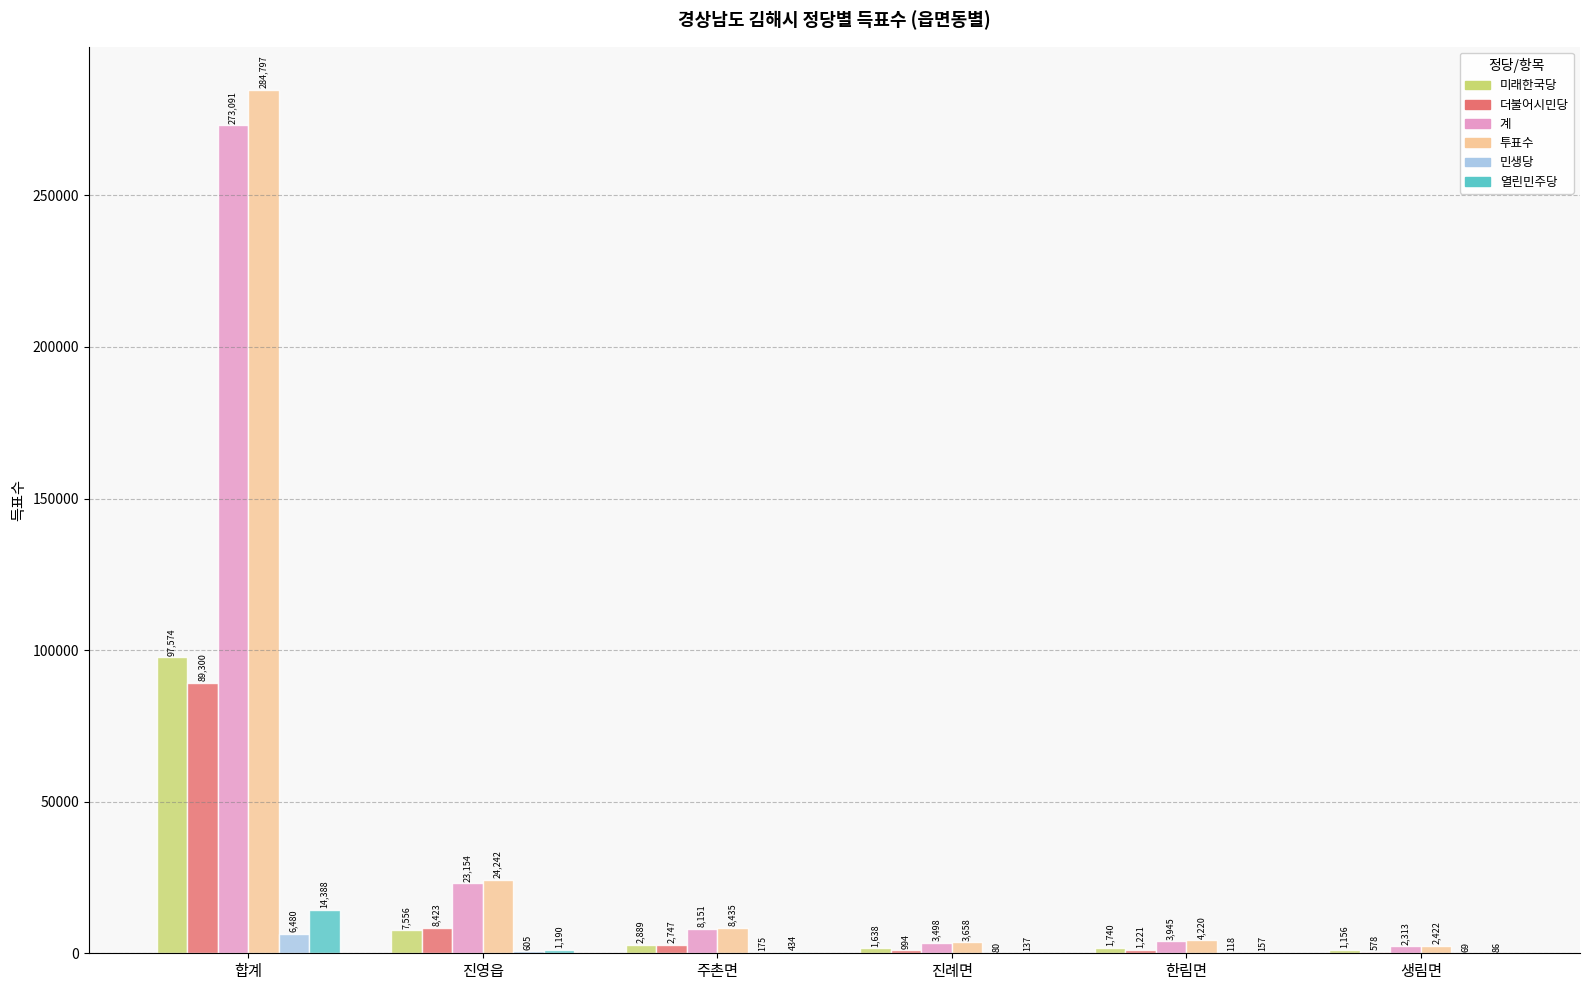

Are the bars horizontal?

No